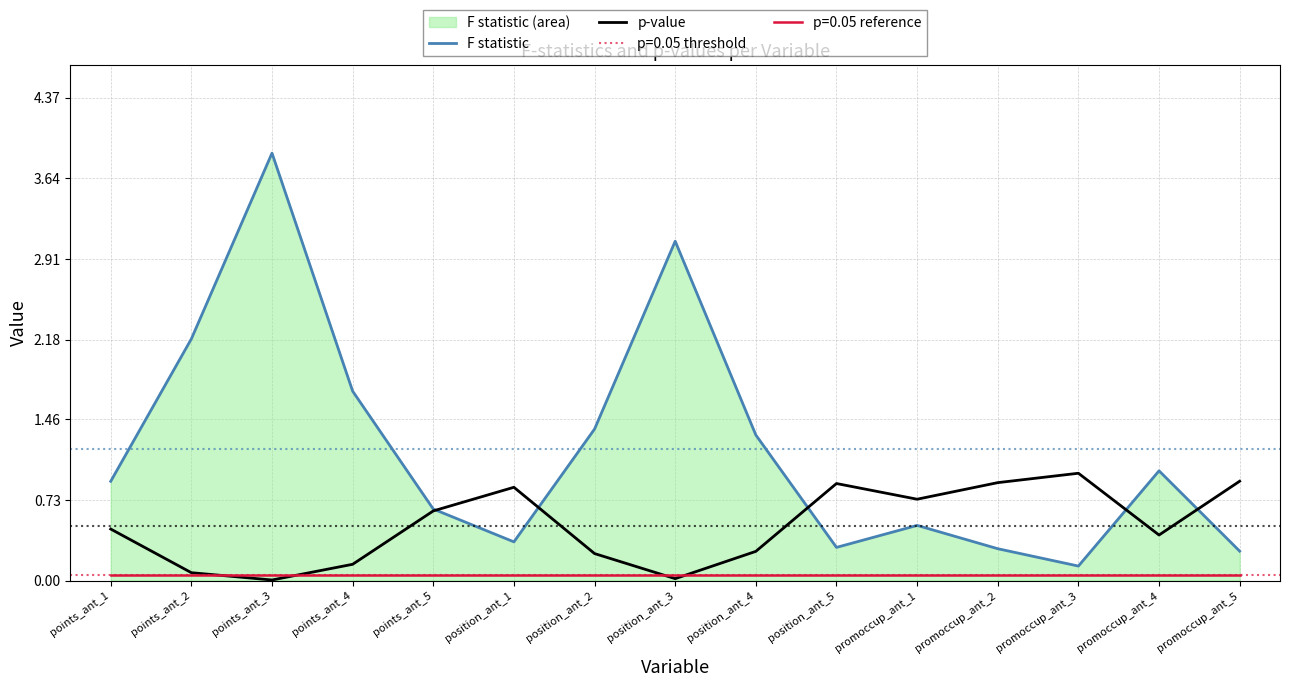

Rank the series at promoccup_ant_5 from highest to lowest value.

p-value, F statistic